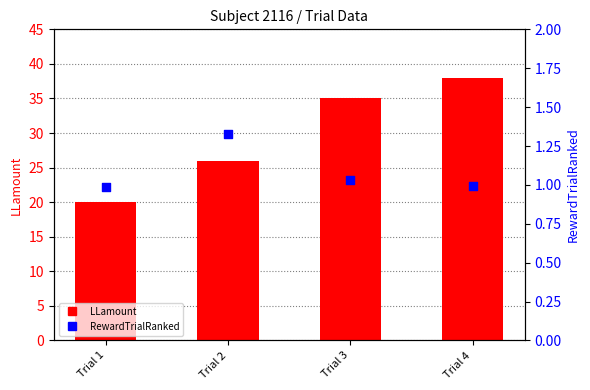

Which series contains the lowest Y value?

RewardTrialRanked